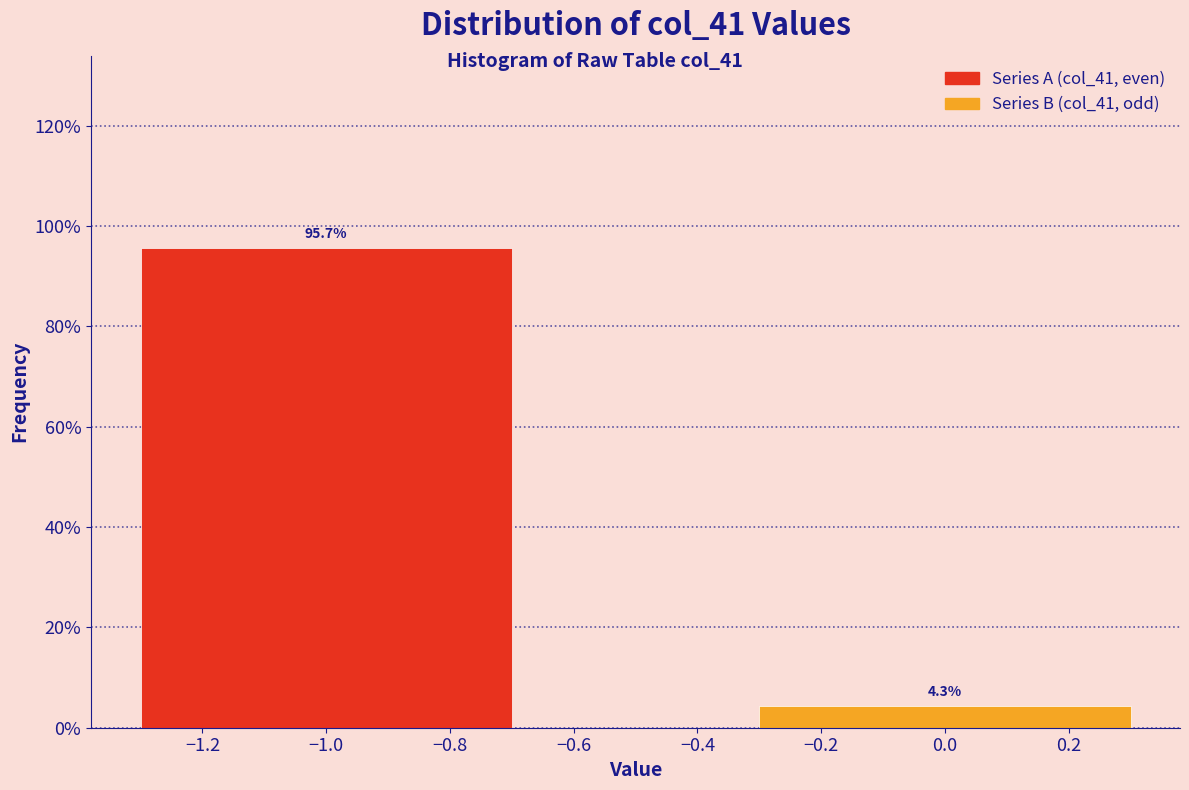

Reading left to right, transcribe all the data shown in this chart.

95.7	4.3